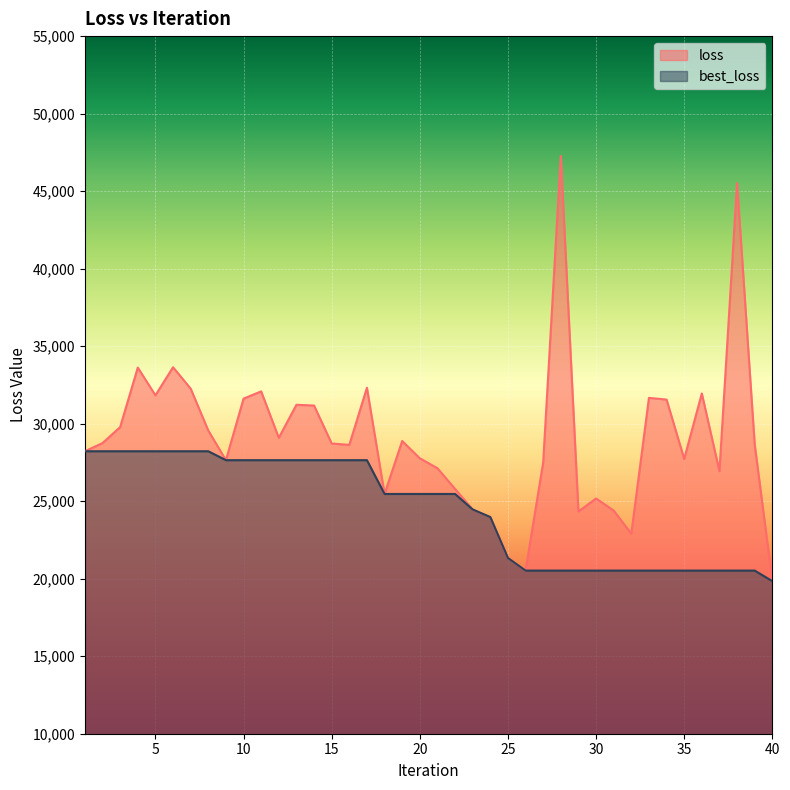

Is it true that best_loss equals 8210.8 at 8?

False